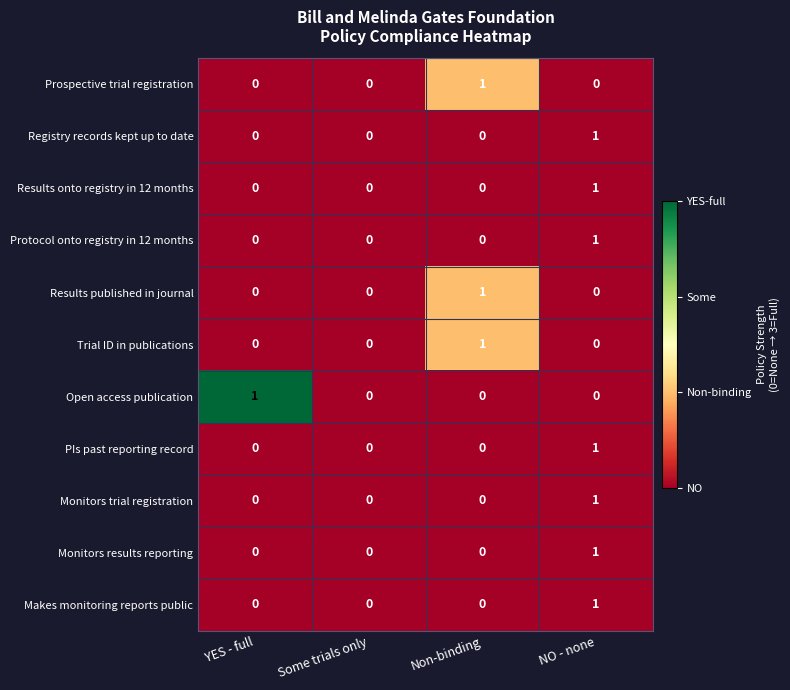

How many distinct data groups are displayed?

11